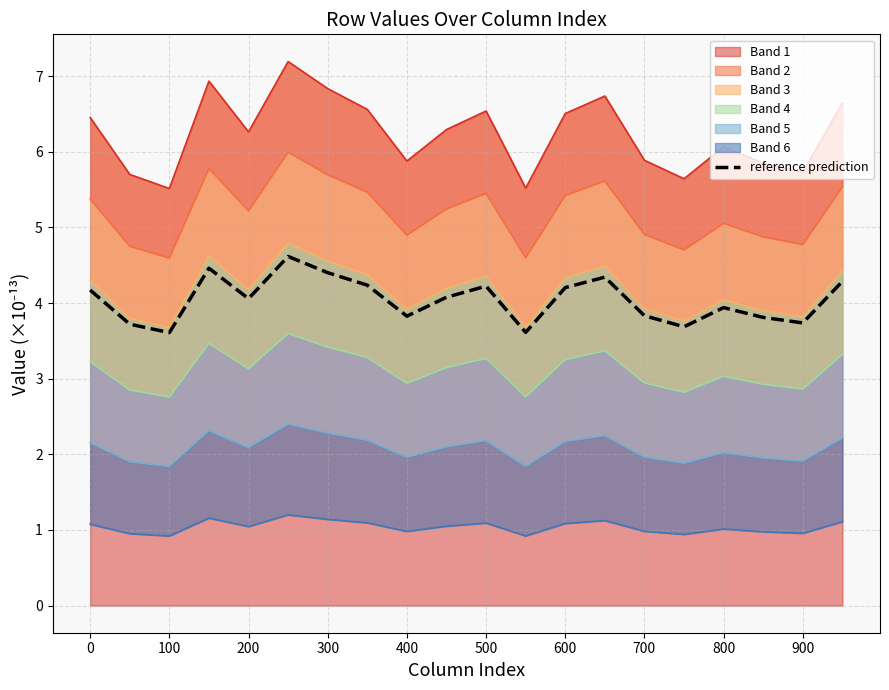

How many interior local valleys (lower than both neighbors) does the data have?

6